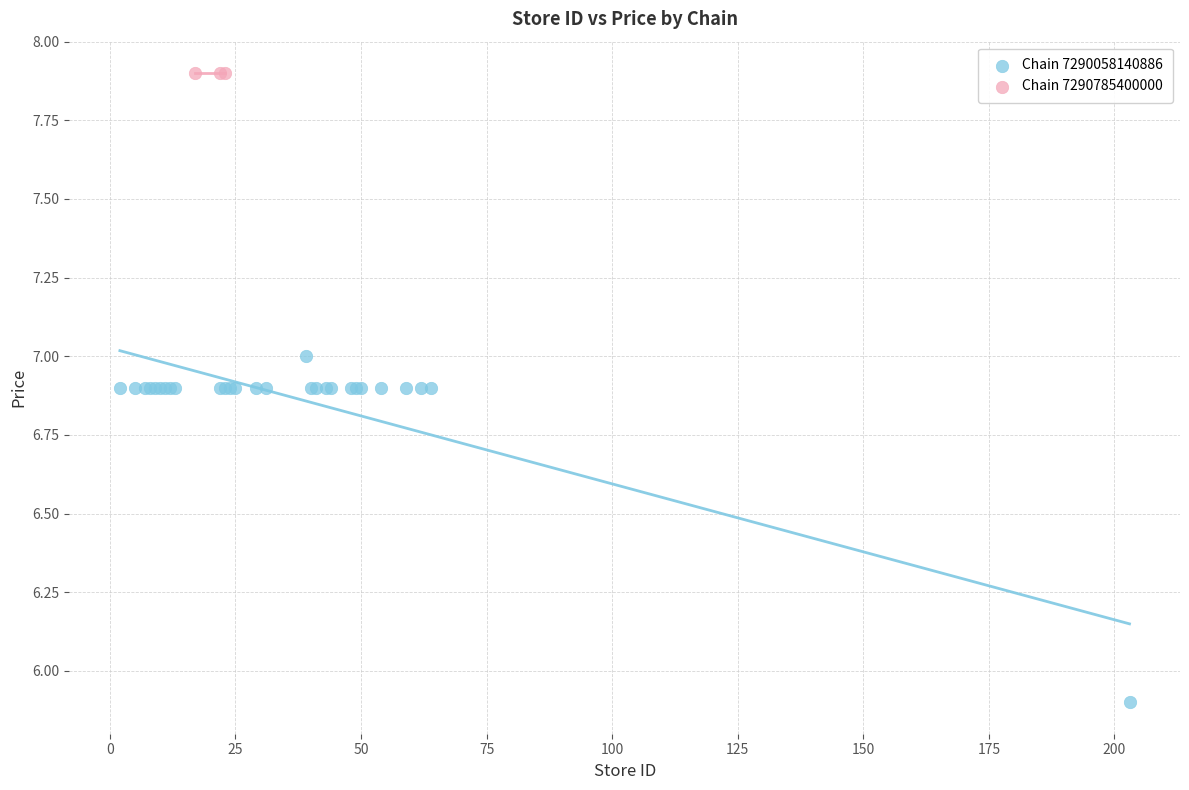

Which series reaches the maximum Y coordinate?

Chain 7290785400000